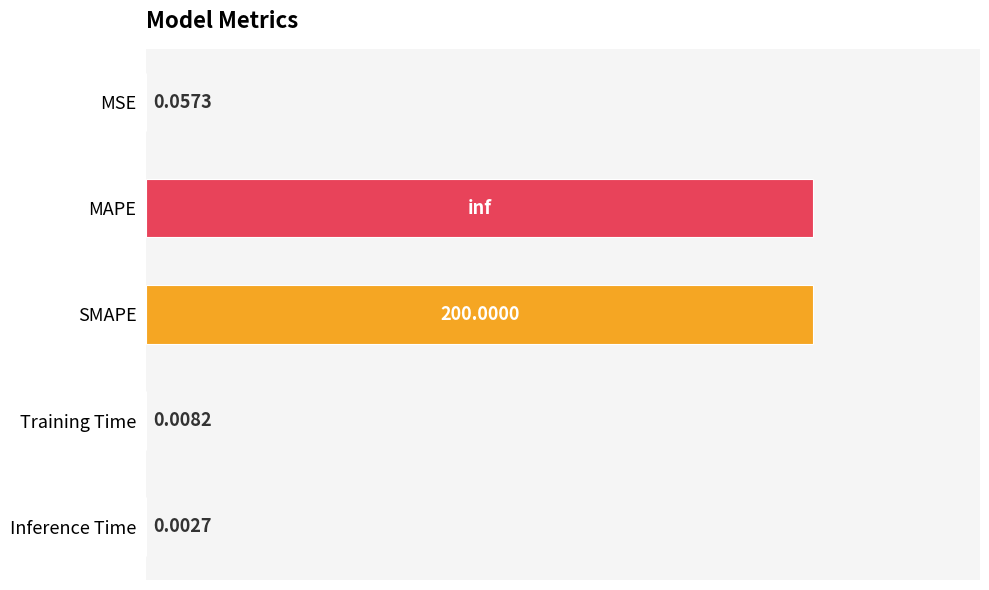

At which label is the value closest to 100?

MSE